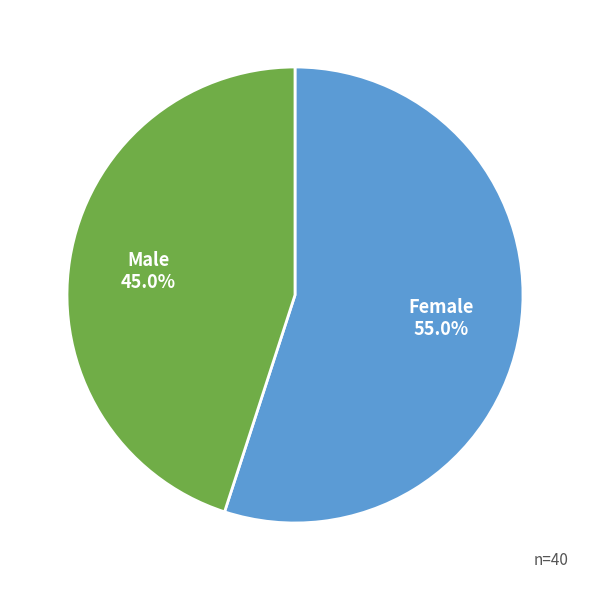

Is there any slice that represents more than half of the pie?

Yes